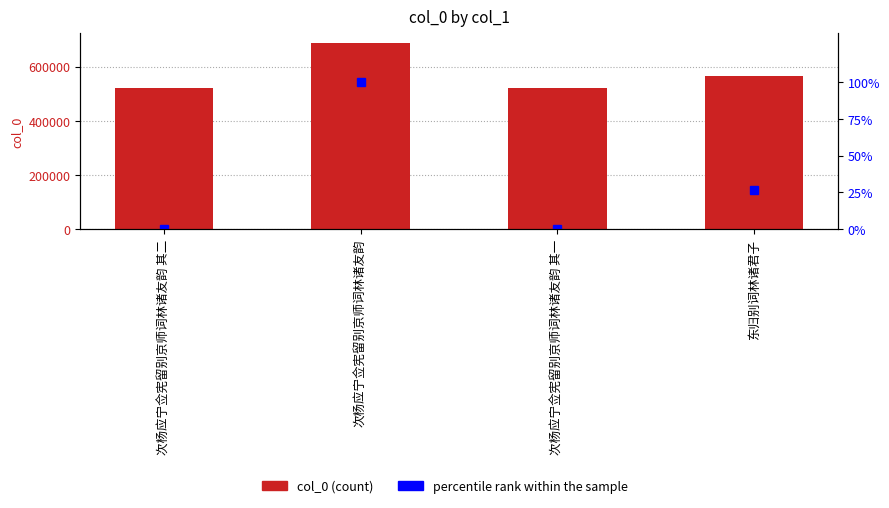

How many values in the col_0 series are below 564794?

2